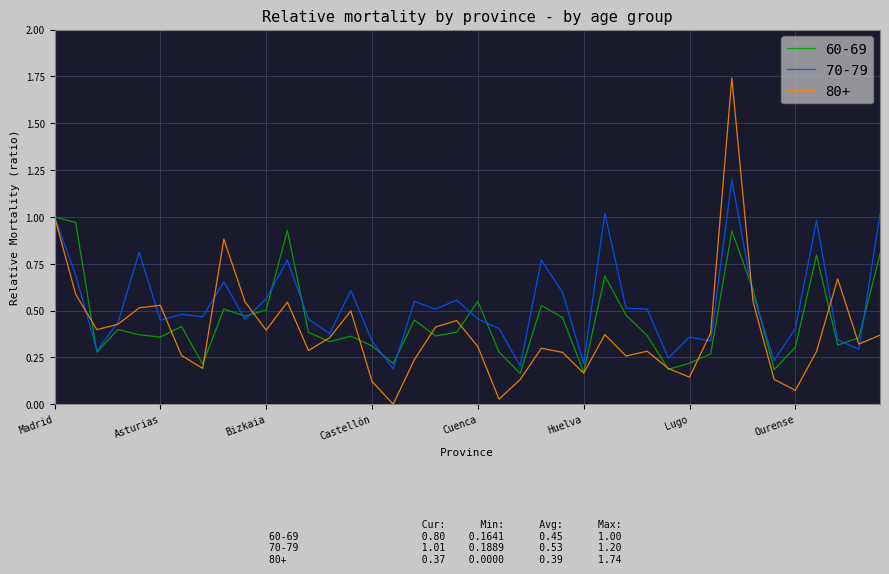

Which series has the largest total across all categories?

70-79